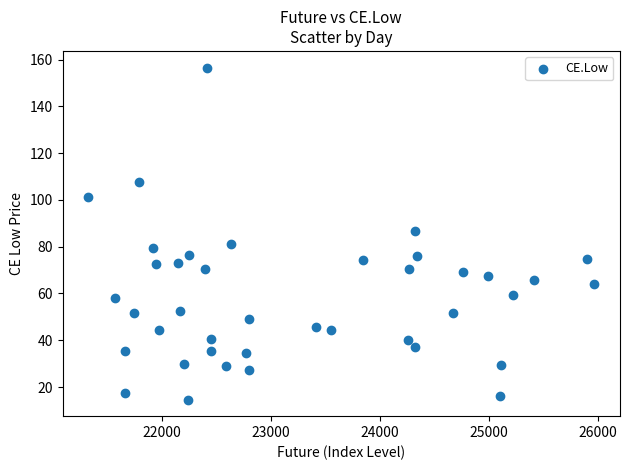

What is the range of X values (max minus min)?

4638.9